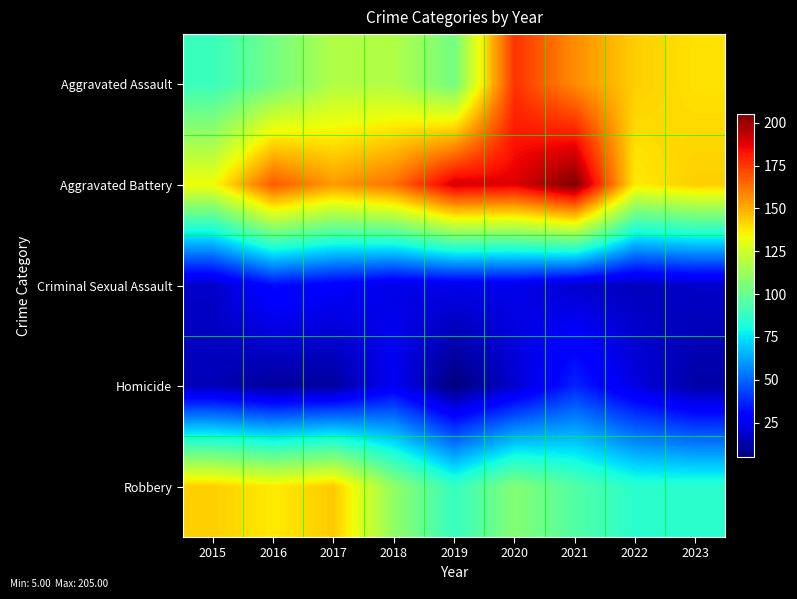

How many distinct data groups are displayed?

5